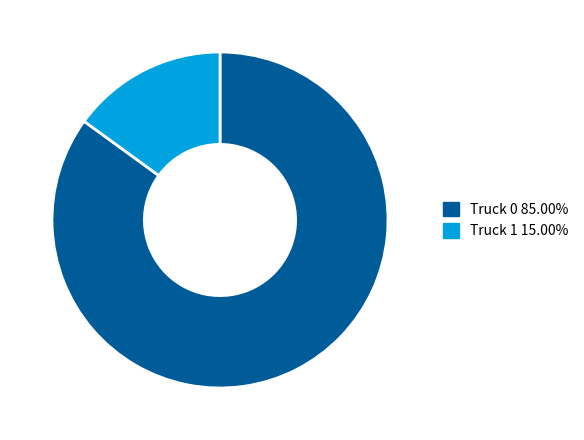

Between Truck 1 and Truck 0, which is larger?

Truck 0